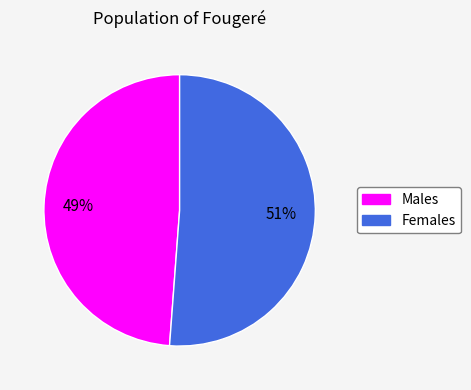

Between Females and Males, which is larger?

Females